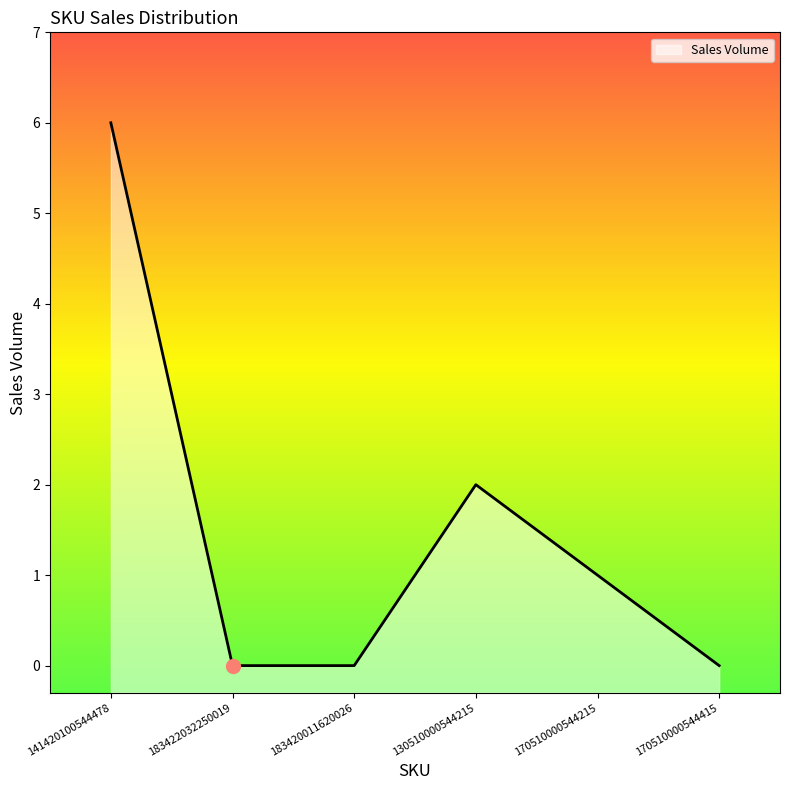

True or false: there are more than 2 points higher than both neighbors.

False